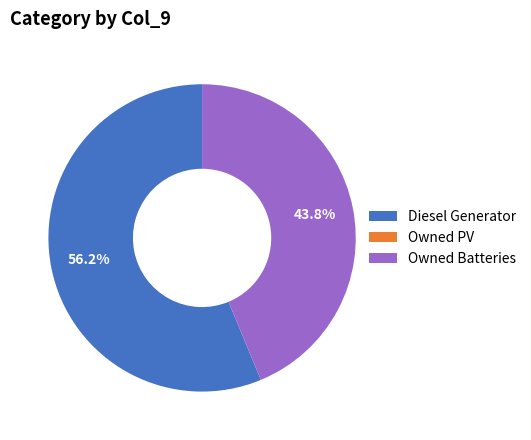

What is the largest slice in the pie chart?

Diesel Generator